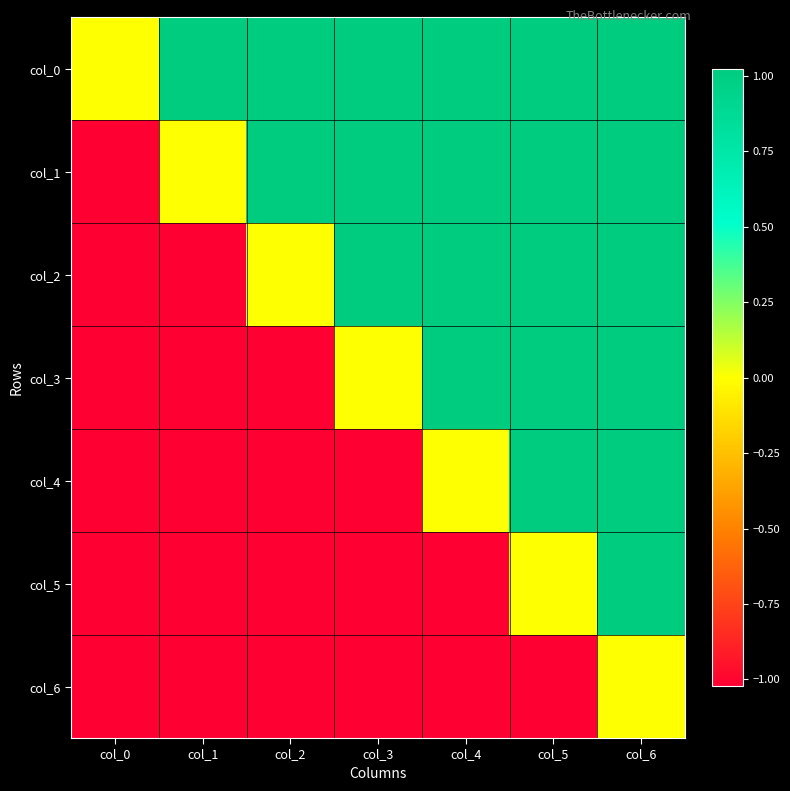

List the series in order of their overall mean, highest first.

col_0, col_1, col_2, col_3, col_4, col_5, col_6